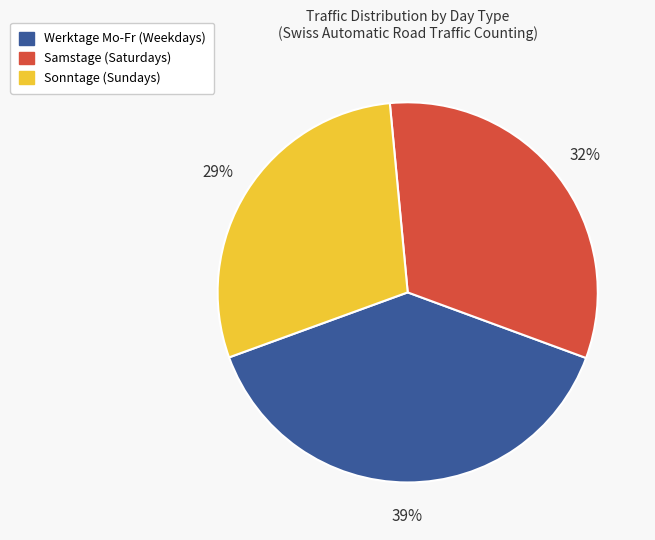

Is it true that Werktage Mo-Fr is 33% of the pie?

False